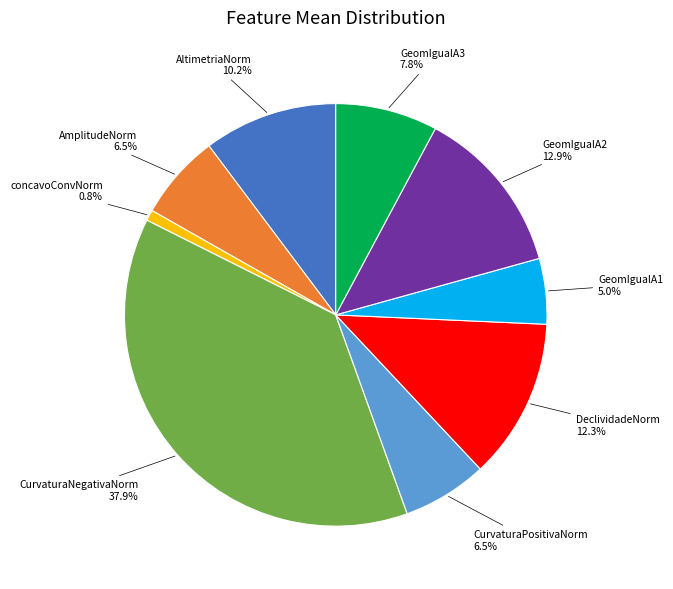

Is there any slice that represents more than half of the pie?

No